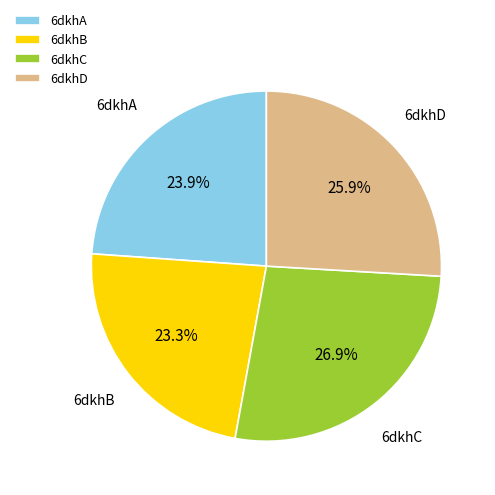

How many segments does this pie chart have?

4